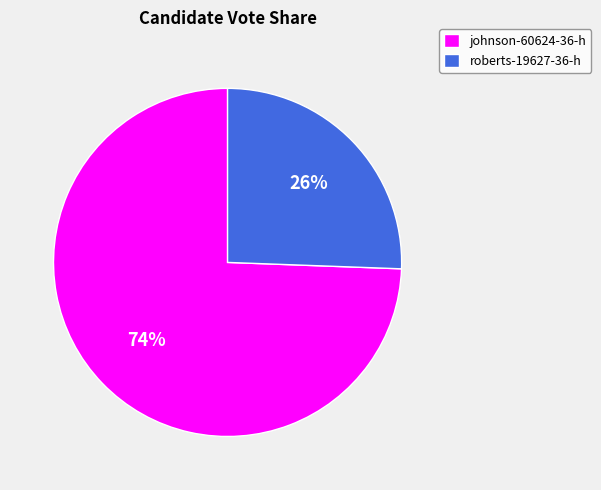

Is it true that roberts-19627-36-h is 15% of the pie?

False